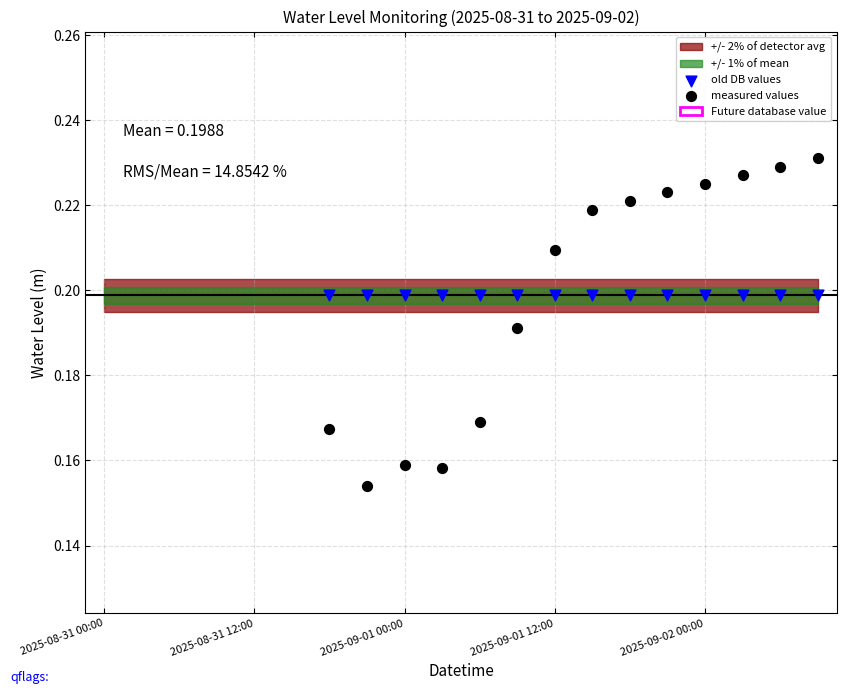

Which series contains the highest Y value?

measured values